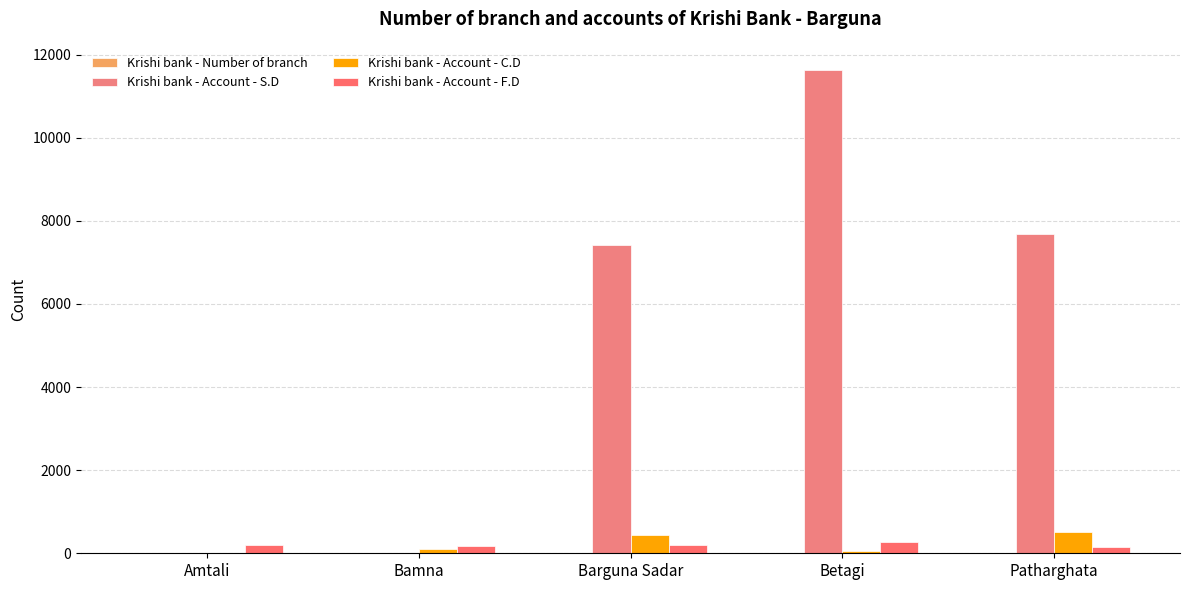

How many categories are shown in the chart?

5